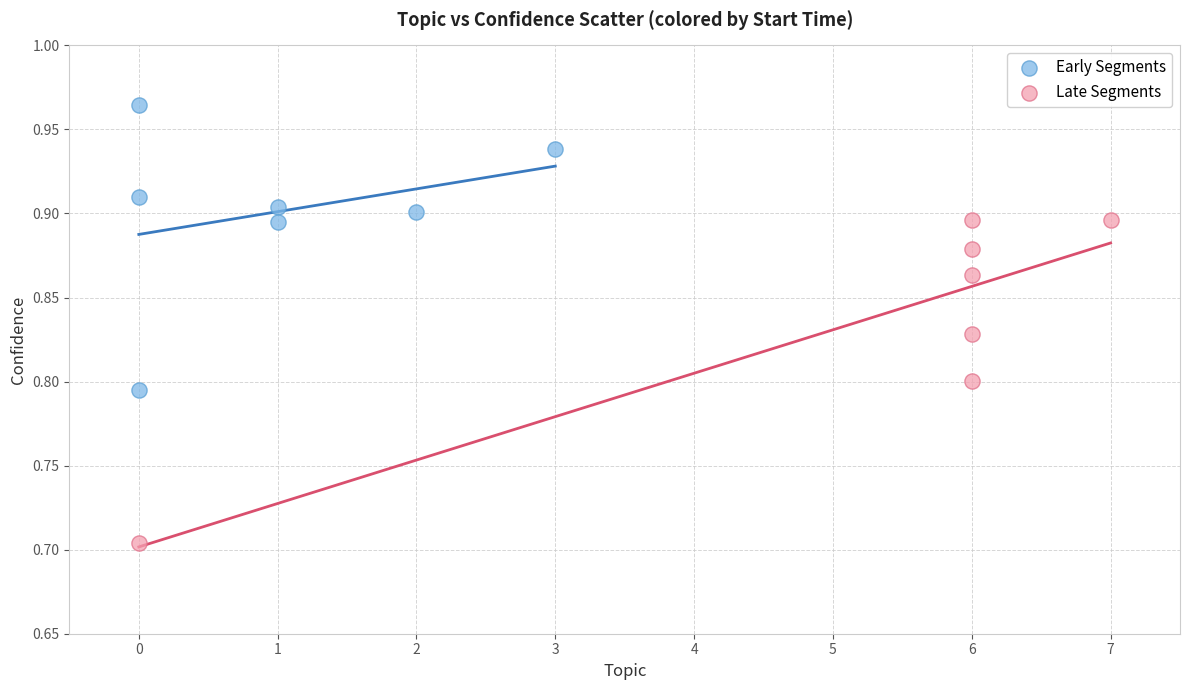

Which series reaches the minimum Y coordinate?

Late Segments